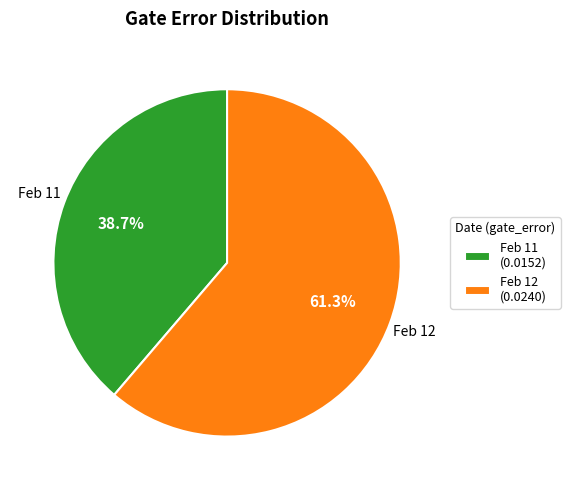

Do Feb 11 (0.0152) and Feb 12 (0.0240) together represent more than half of the pie?

Yes